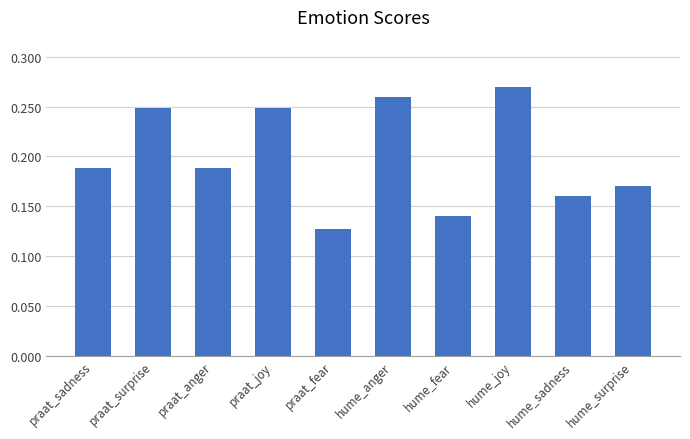

Is it true that the value at praat_sadness is 0.3?

False